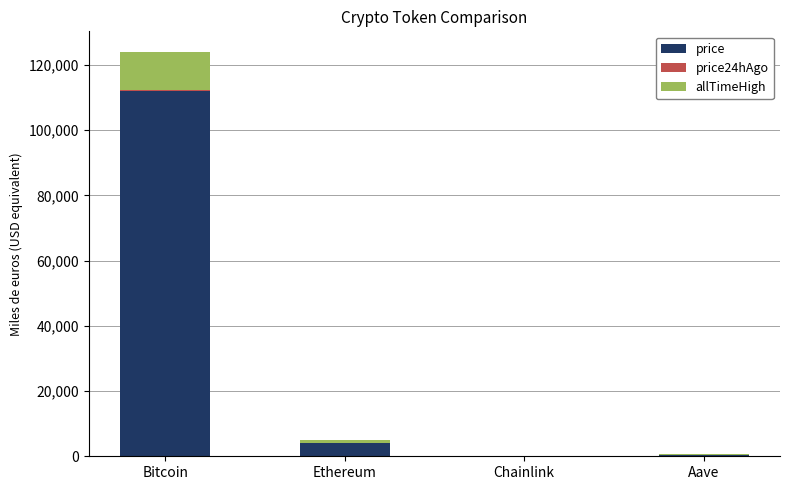

At which label is price closest to 56084?

Ethereum